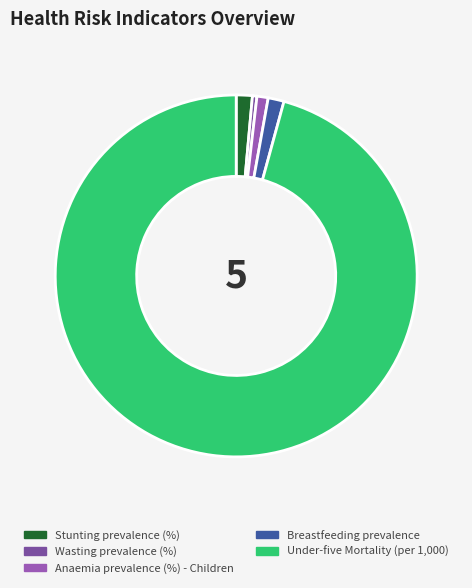

Does Wasting prevalence (%) account for over 50% of the chart?

No